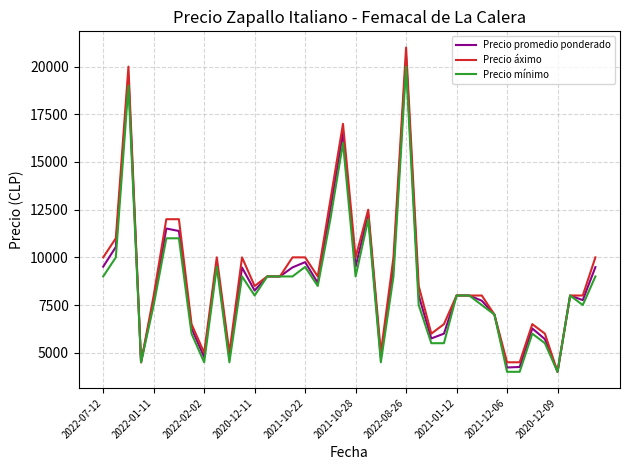

What is the lowest value of the Precio áximo series?

4000